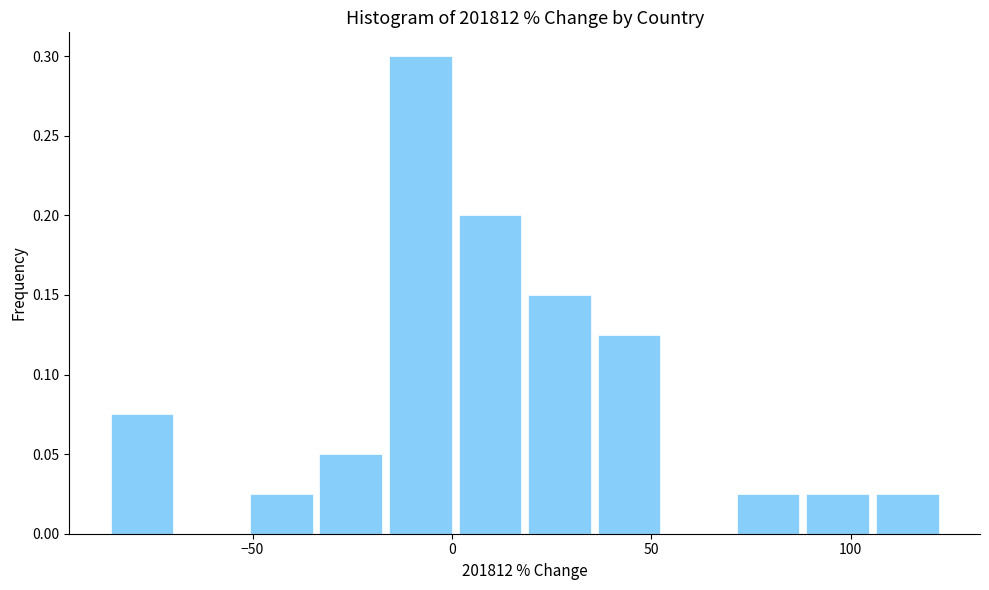

Around what value on the x-axis is the tallest bar? Give the approximate position of its centre, as read against the axis.

-10